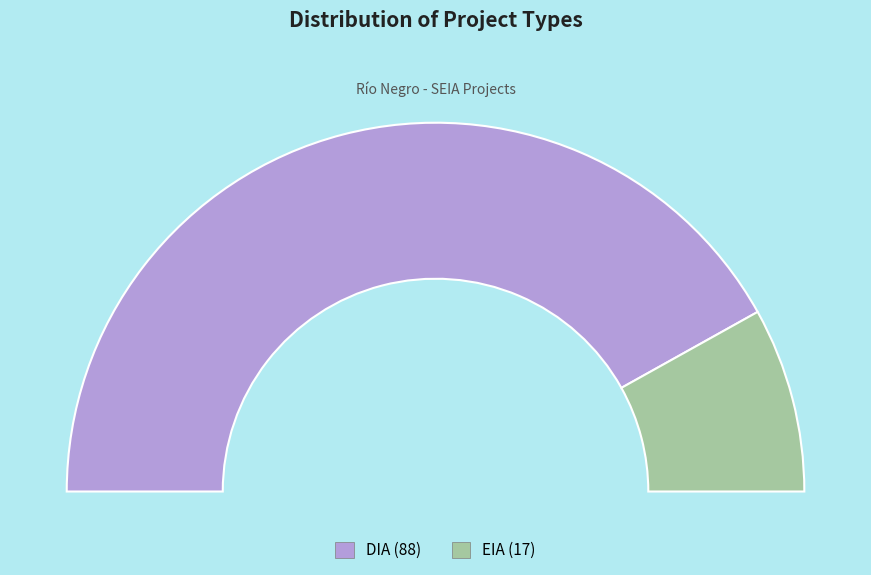

True or false: DIA accounts for 84% of the total.

True